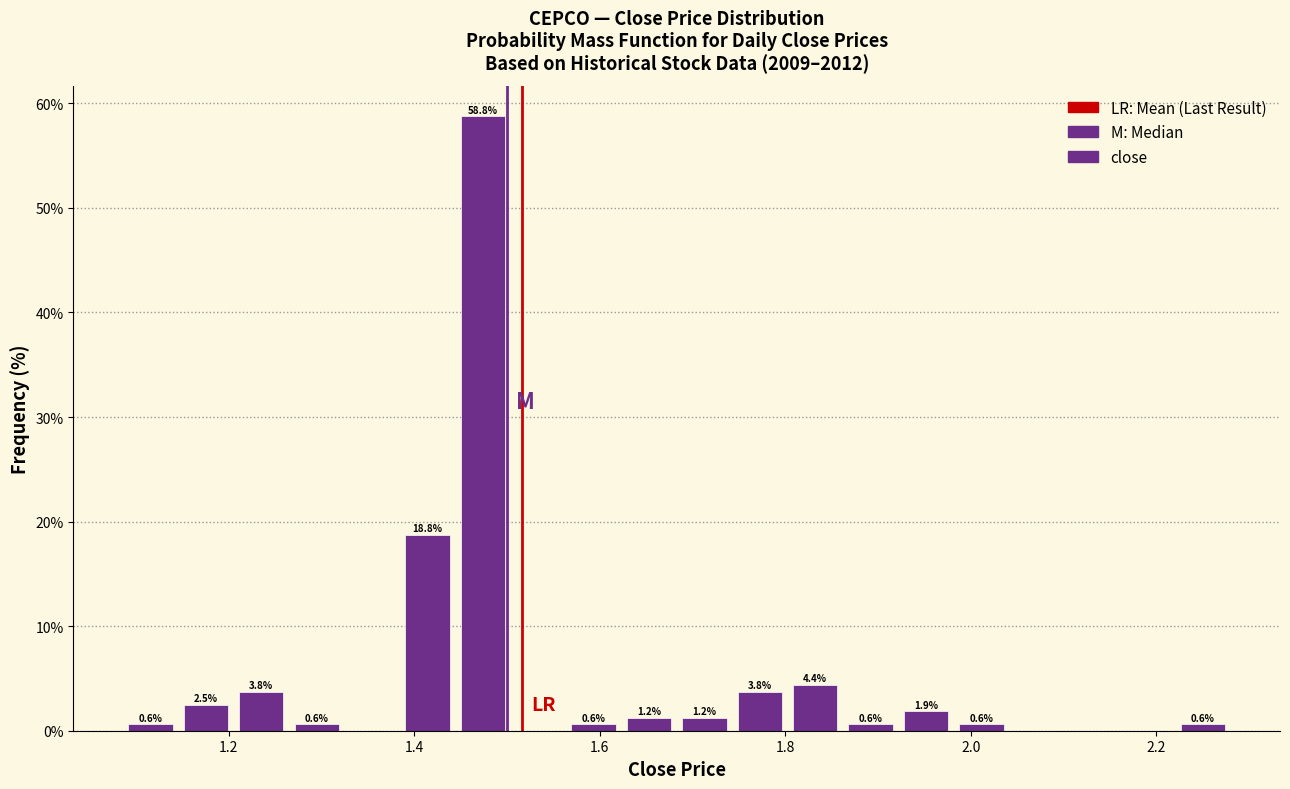

Read against the x-axis, roughly where is the centre of the tallest bar?

1.48